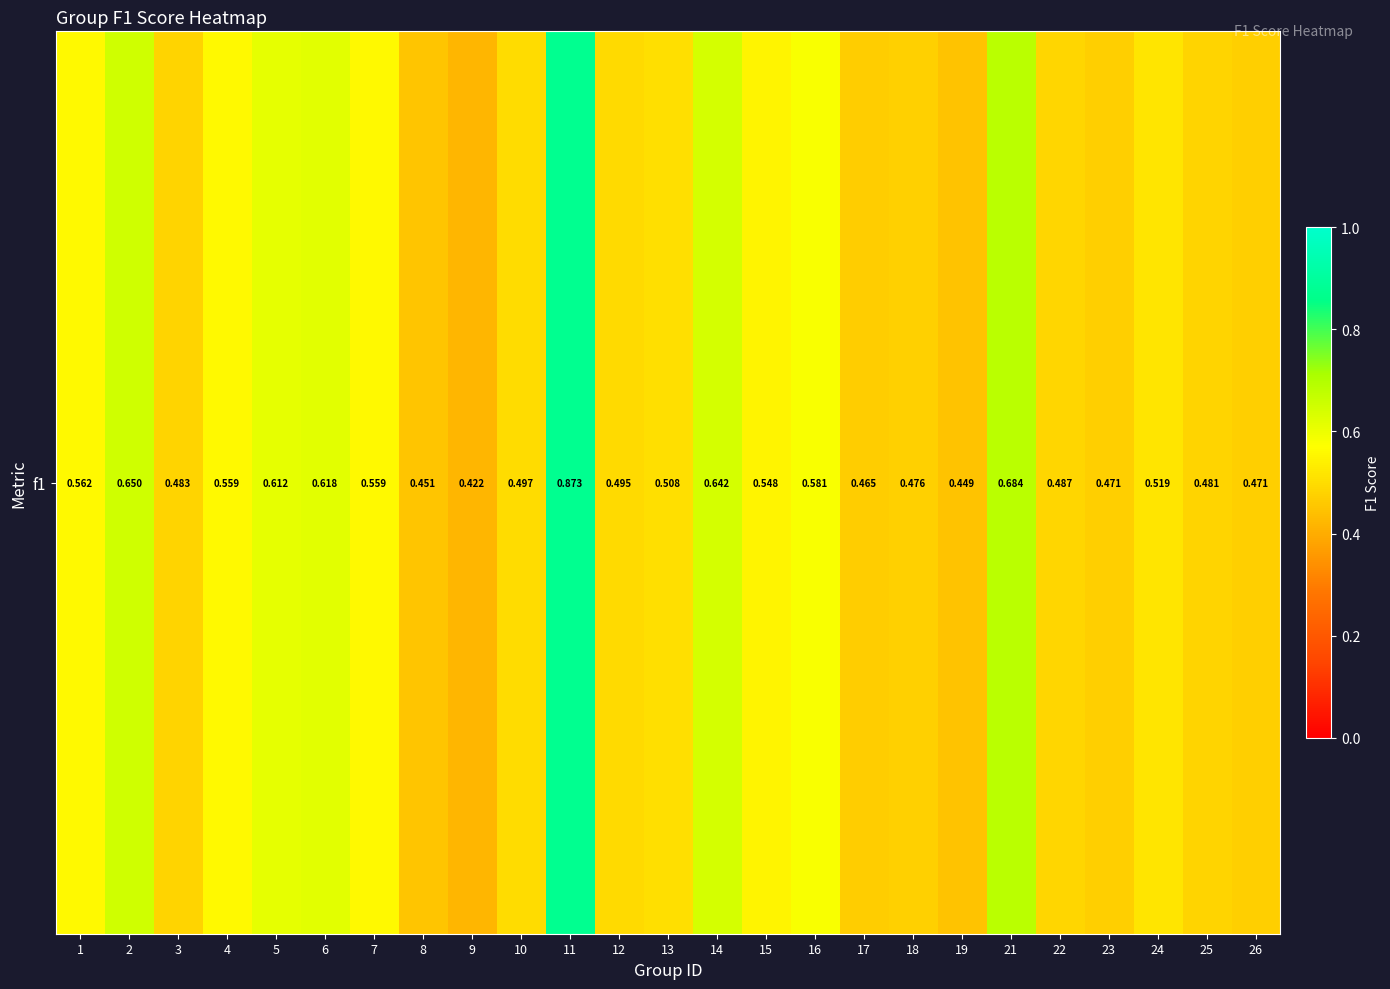

The value at 12 is 0.5. True or false?

True